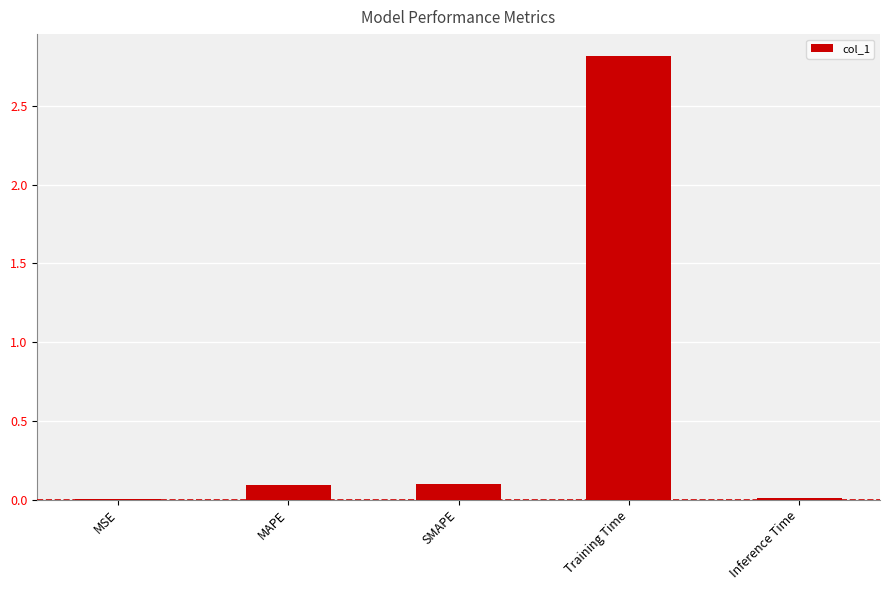

What is the difference between the values at Training Time and MAPE?

2.7